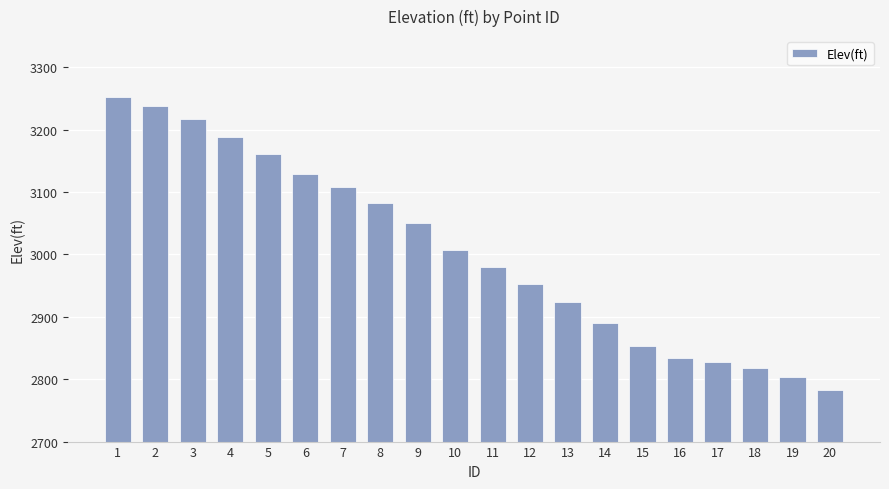

What is the value of the 12th bar from the left?

2953.4